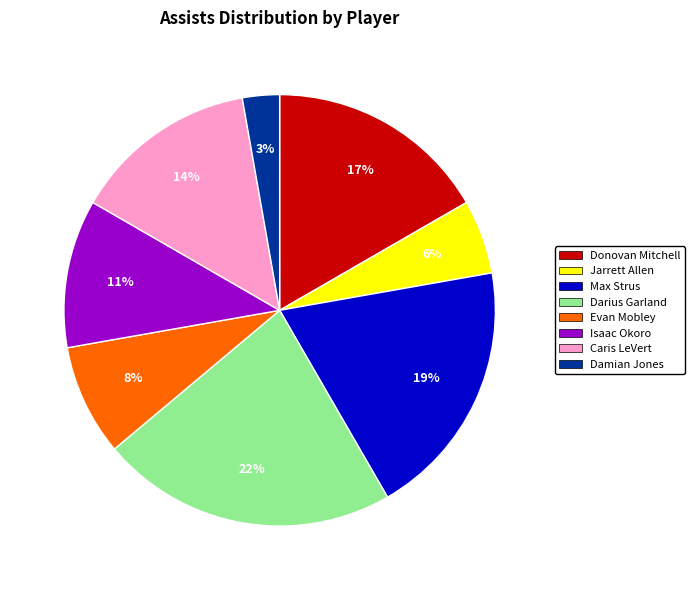

To the nearest percent, what is the difference between the largest and smallest slice percentages?

19%